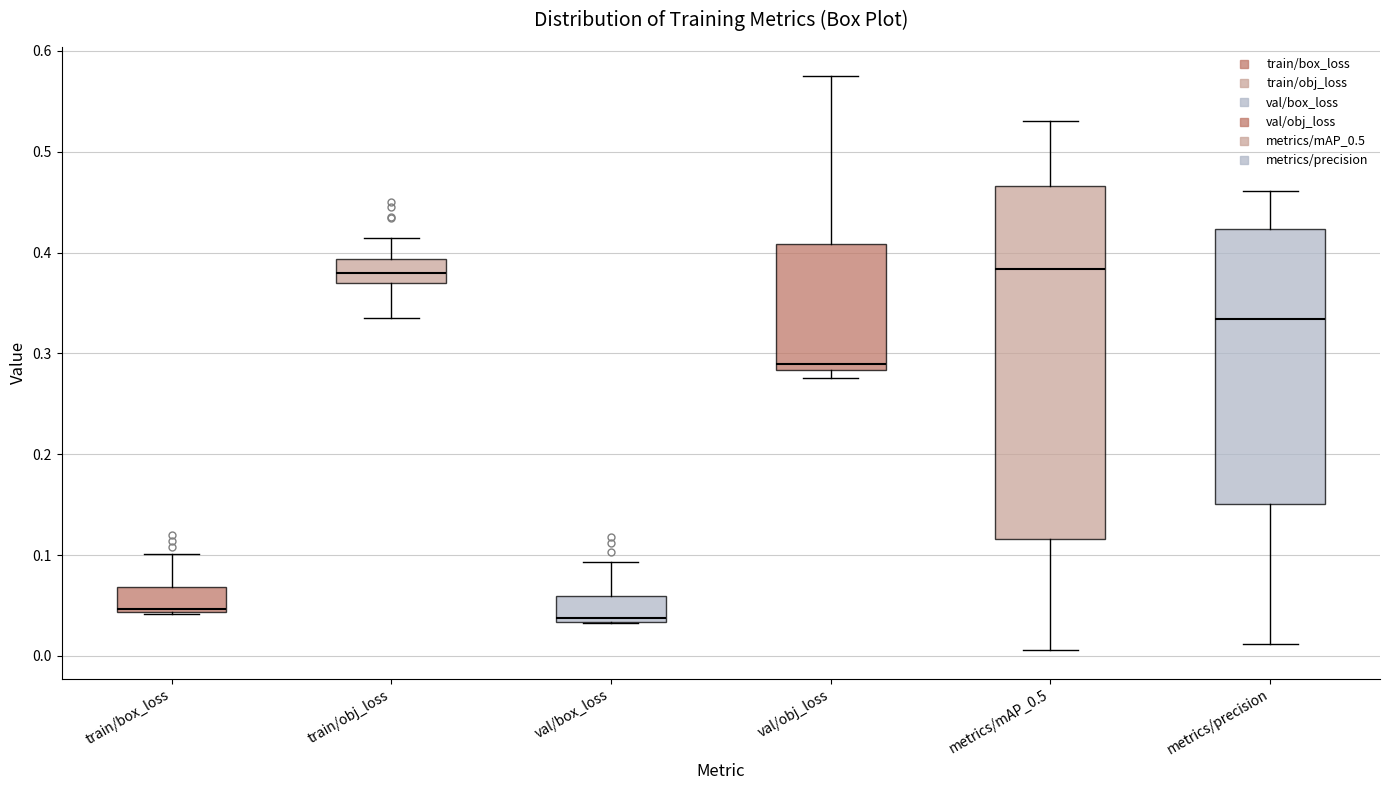

Reading left to right, transcribe this box plot: for each box, give where its median line is, the range the box spans, and where its two whiskers end, as read against the y-axis. The values are not printed on the chart, so give them approximately, as read against the axis.

train/box_loss: median 0.05, box 0.04 to 0.07, whiskers 0.04 to 0.10
train/obj_loss: median 0.38, box 0.37 to 0.39, whiskers 0.34 to 0.41
val/box_loss: median 0.04, box 0.03 to 0.06, whiskers 0.03 to 0.09
val/obj_loss: median 0.29, box 0.28 to 0.41, whiskers 0.28 (just below the box's lower edge) to 0.58
metrics/mAP_0.5: median 0.38, box 0.12 to 0.47, whiskers 0.01 to 0.53
metrics/precision: median 0.33, box 0.15 to 0.42, whiskers 0.01 to 0.46